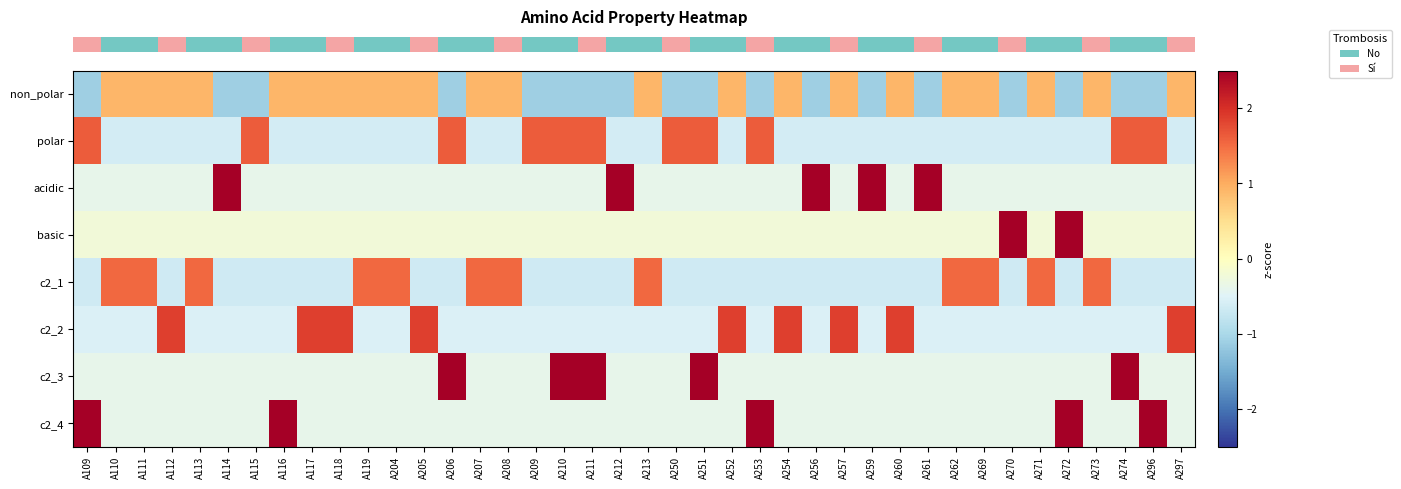

What is the difference between the highest and lowest values at A109?

3.8